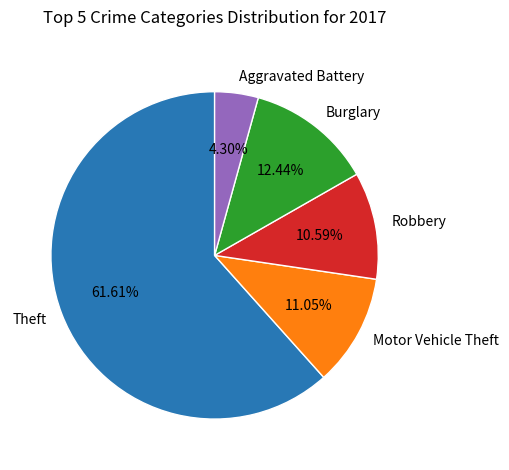

Is there a majority slice in this chart?

Yes